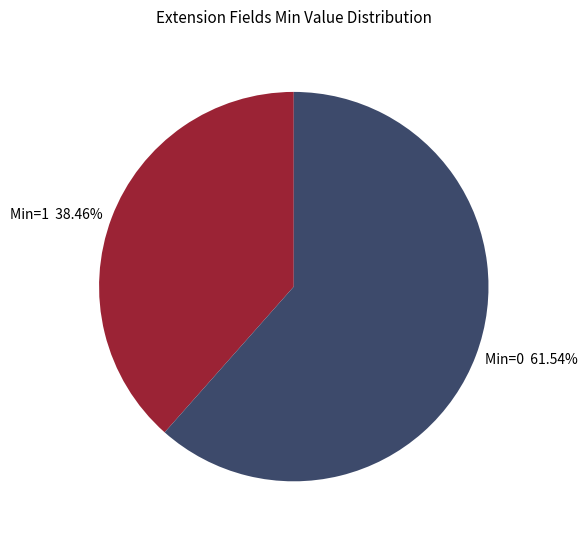

Rank the categories by value from highest to lowest.

Min=0 61.54%, Min=1 38.46%